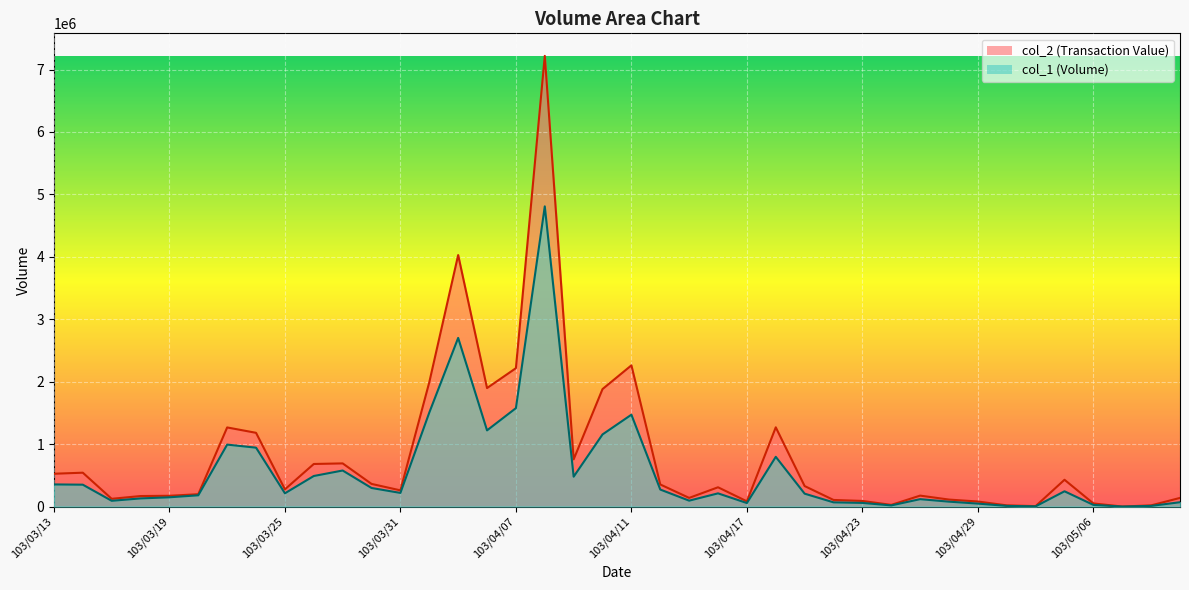

Reading left to right, transcribe all the data shown in this chart.

col_2: 103/03/13=524960	103/03/14=541950	103/03/17=123700	103/03/18=167850	103/03/19=172250	103/03/20=197200	103/03/21=1266890	103/03/24=1180760	103/03/25=275300	103/03/26=681520	103/03/27=690900	103/03/28=362260	103/03/31=258960	103/04/01=1991100	103/04/02=4028110	103/04/03=1897690	103/04/07=2216280	103/04/08=7218820	103/04/09=755280	103/04/10=1881620	103/04/11=2261540	103/04/14=353460	103/04/15=138160	103/04/16=308340	103/04/17=83080	103/04/18=1268780	103/04/21=327660	103/04/22=105360	103/04/23=89380	103/04/24=26360	103/04/25=174780	103/04/28=111370	103/04/29=80250	103/04/30=18600	103/05/02=6420	103/05/05=428720	103/05/06=49440	103/05/07=0	103/05/08=18600	103/05/09=137980
col_1: 103/03/13=354000	103/03/14=350000	103/03/17=92000	103/03/18=130000	103/03/19=148000	103/03/20=180000	103/03/21=992000	103/03/24=943000	103/03/25=212000	103/03/26=489000	103/03/27=577000	103/03/28=297000	103/03/31=218000	103/04/01=1505000	103/04/02=2701000	103/04/03=1220000	103/04/07=1576000	103/04/08=4808000	103/04/09=478000	103/04/10=1155000	103/04/11=1471000	103/04/14=272000	103/04/15=94000	103/04/16=211000	103/04/17=56000	103/04/18=796000	103/04/21=206000	103/04/22=67000	103/04/23=58000	103/04/24=18000	103/04/25=118000	103/04/28=78000	103/04/29=47000	103/04/30=10000	103/05/02=3000	103/05/05=244000	103/05/06=26000	103/05/07=0	103/05/08=10000	103/05/09=69000